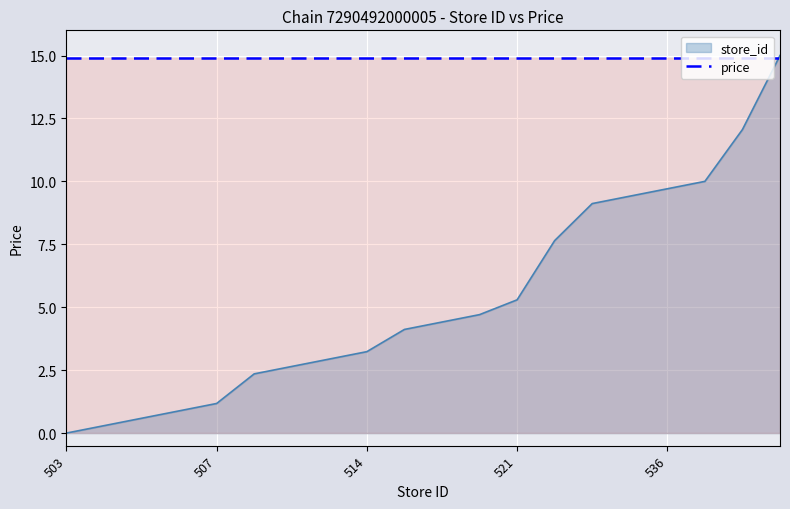

At which category does the chart reach its minimum across all series?

503